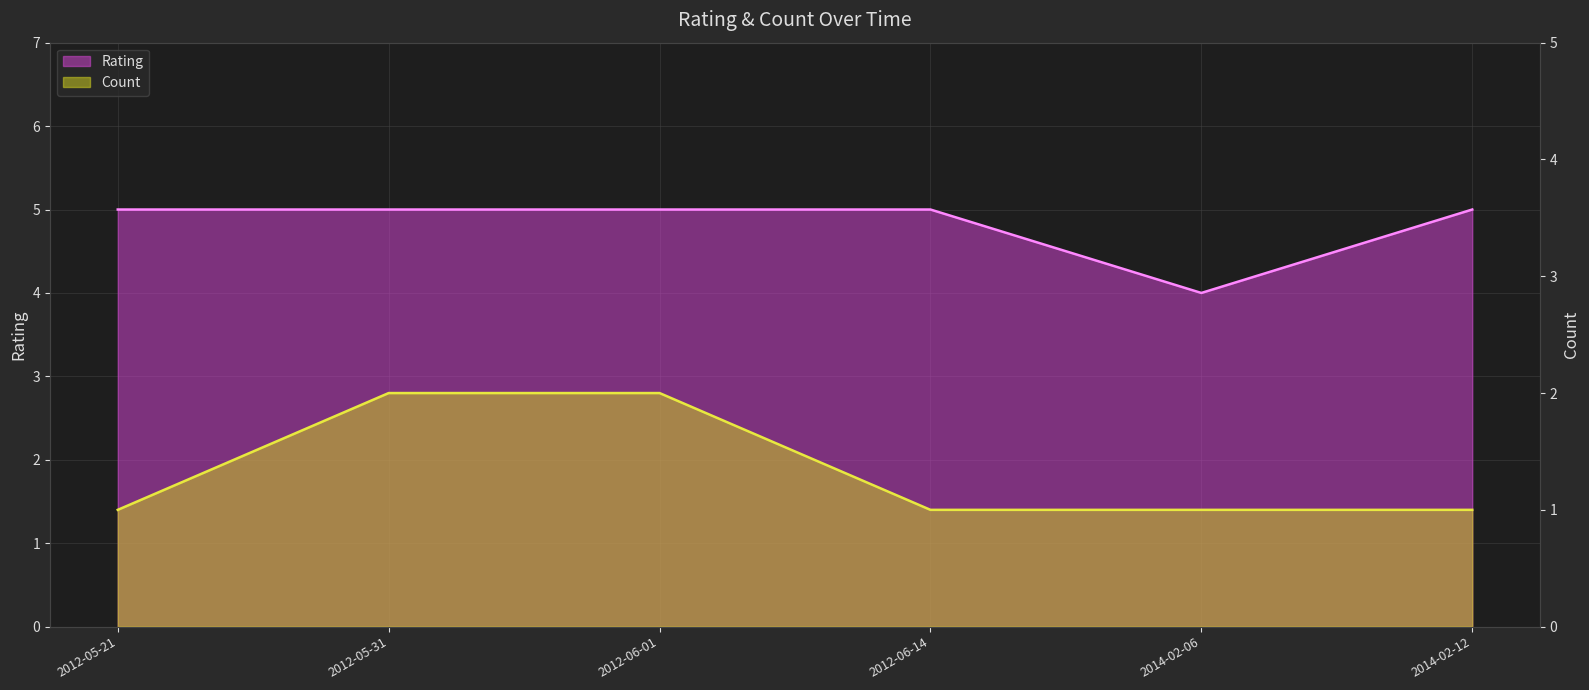

True or false: Rating has a value of 3 at 2014-02-12.

False